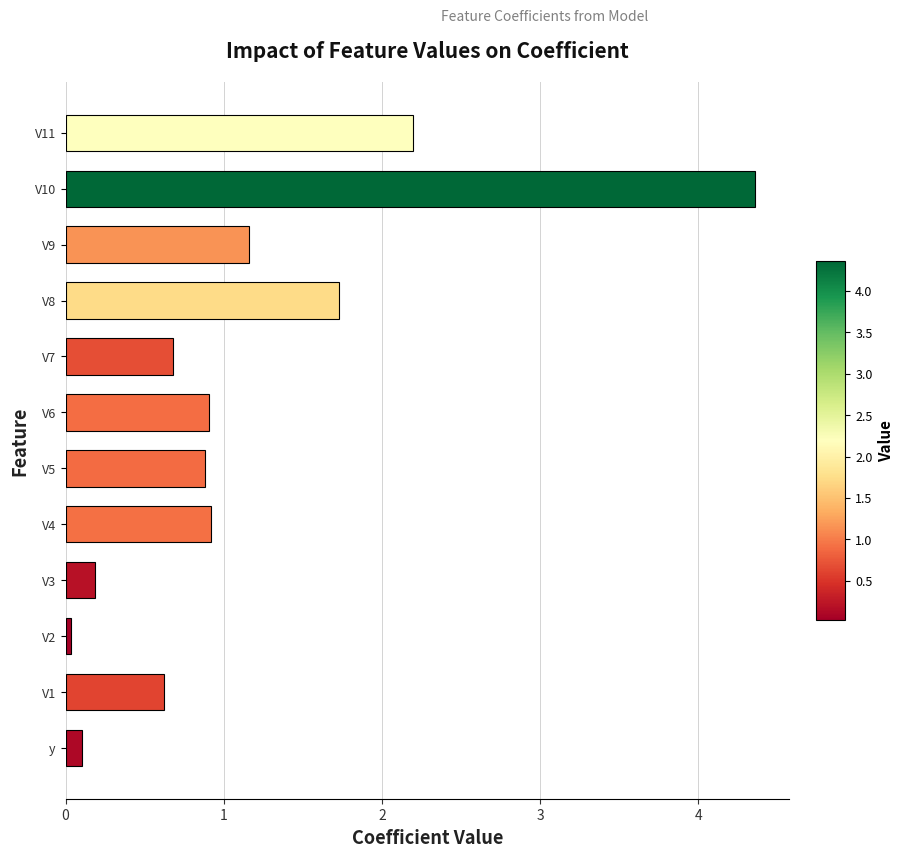

The chart shows a value of 4.4 at V10. True or false?

True